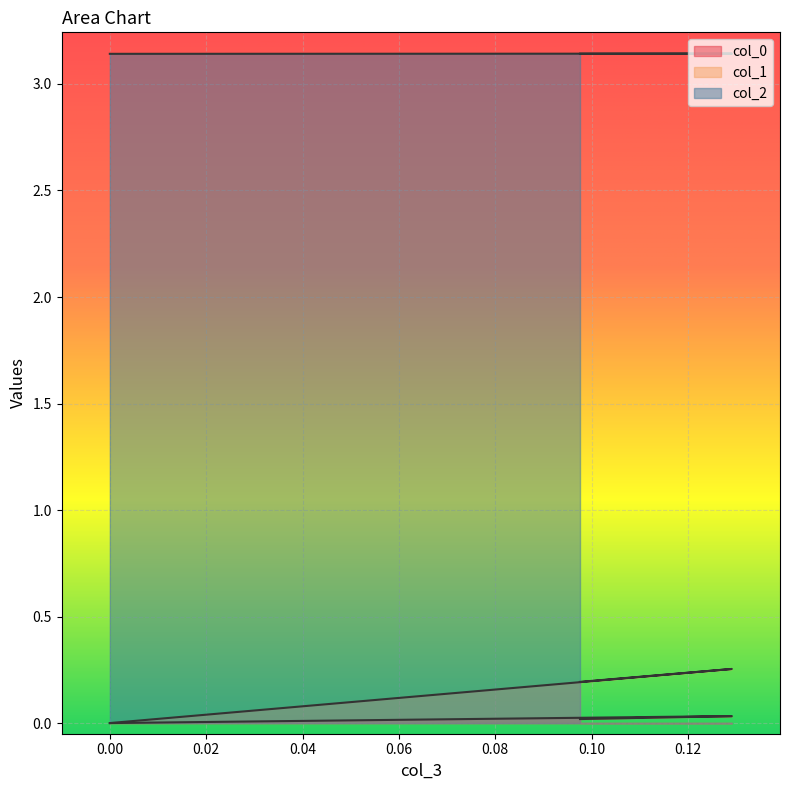

Read the col_2 value at 0.12909944487357927.

3.1